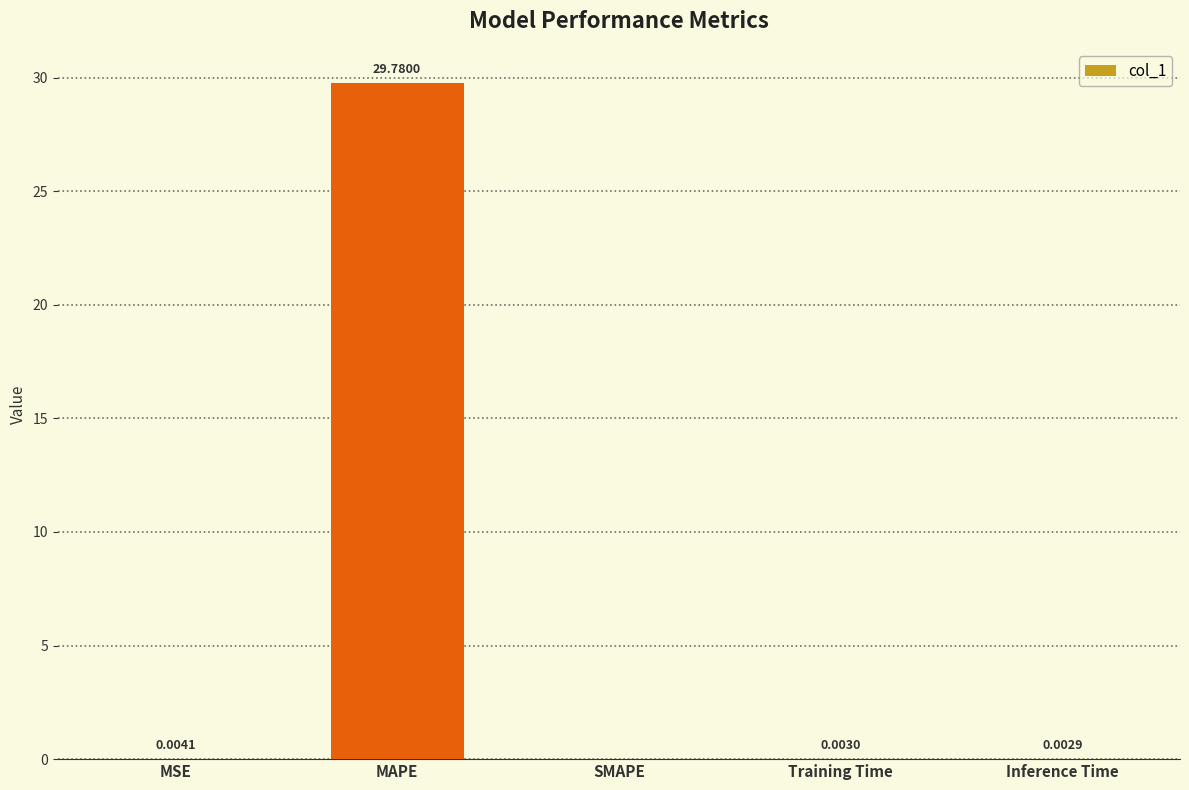

Between Training Time and MAPE, which is larger?

MAPE